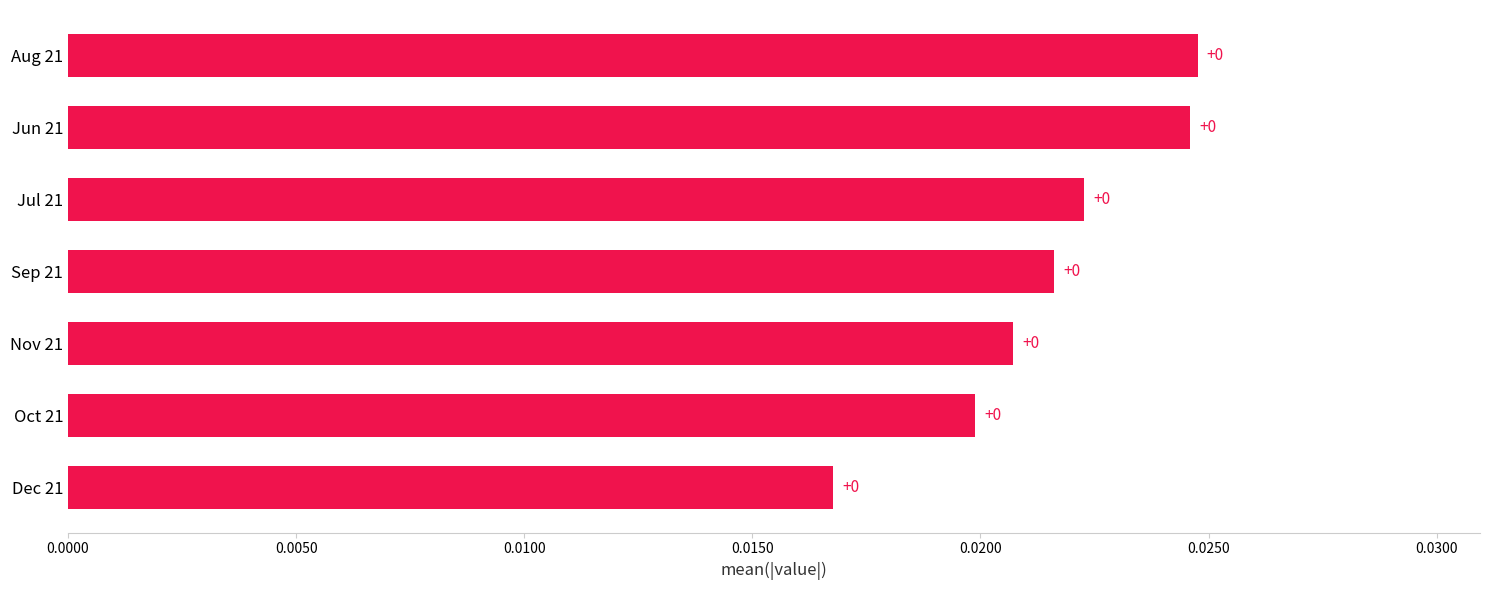

The value at Jul 21 is 0.0. True or false?

True